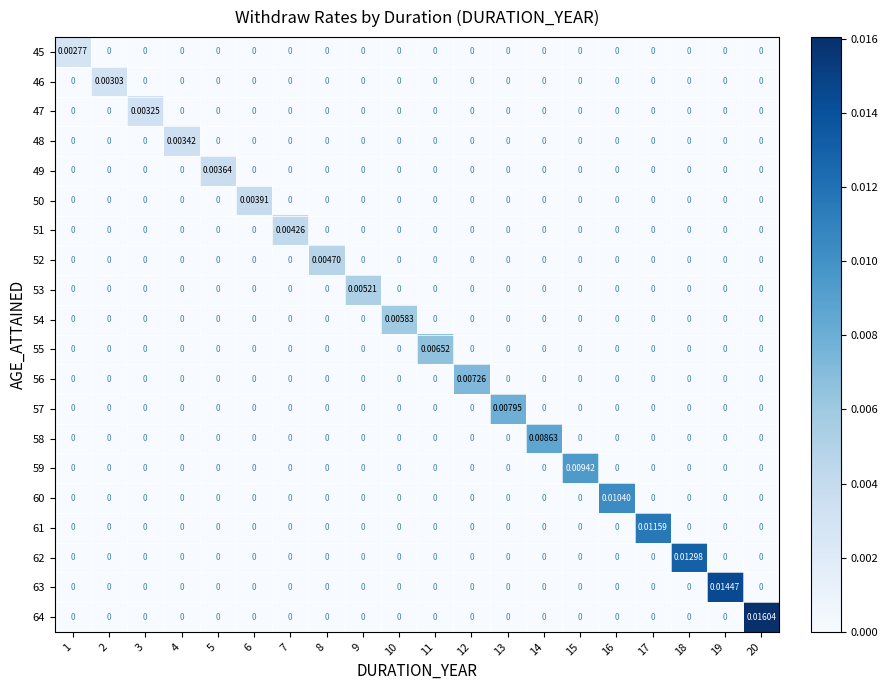

How many distinct data groups are displayed?

20